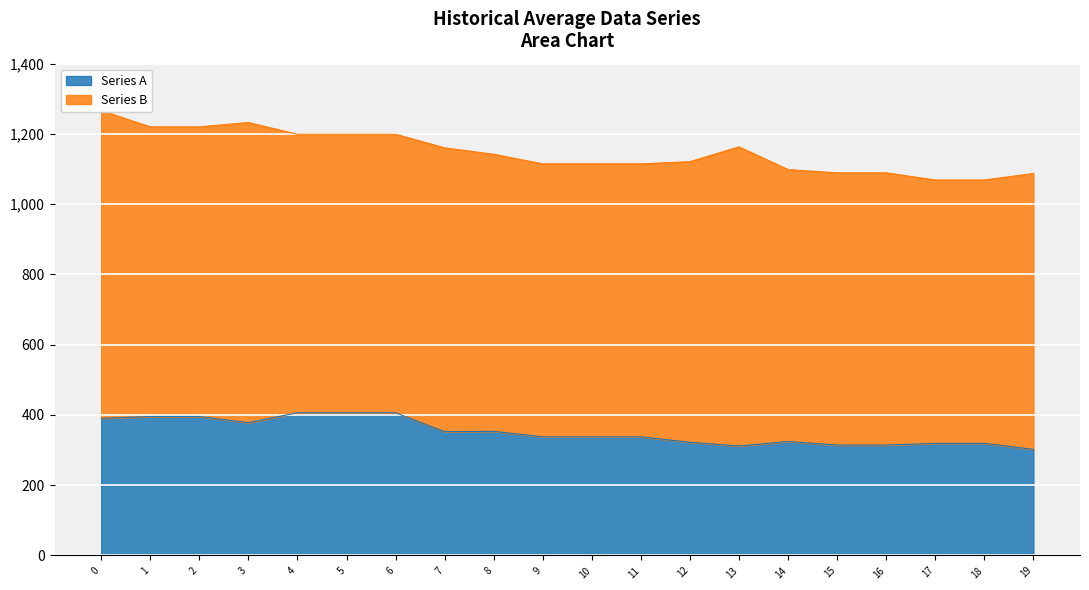

Approximately how many times larger is the value at 12 compared to 4?

0.8